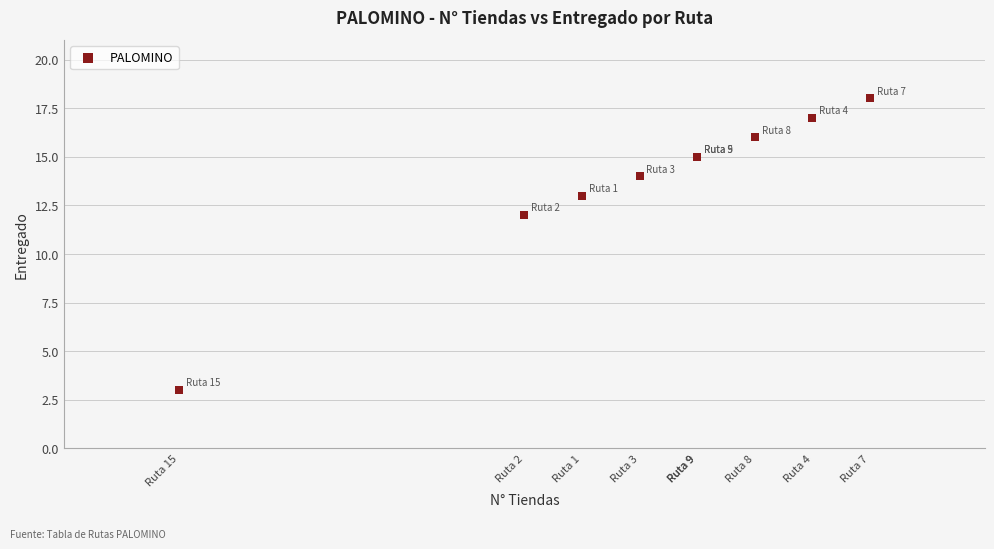

What Y value in the scatter plot is closest to 10?

12